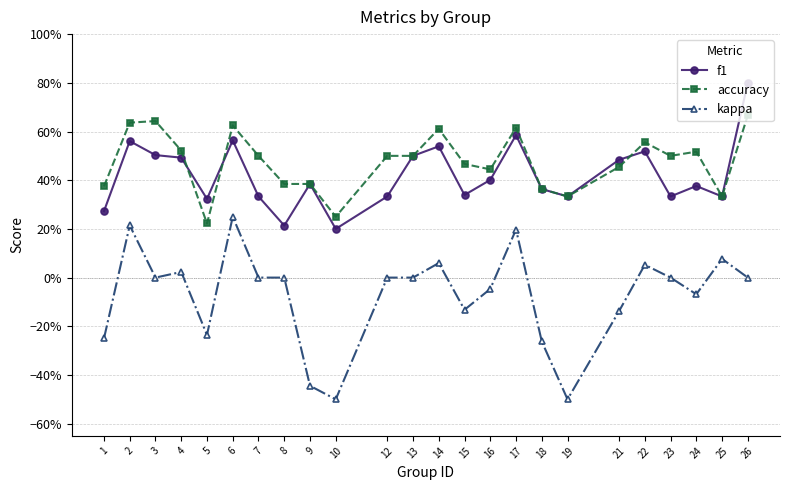

How many interior local peaks does the accuracy series have?

6